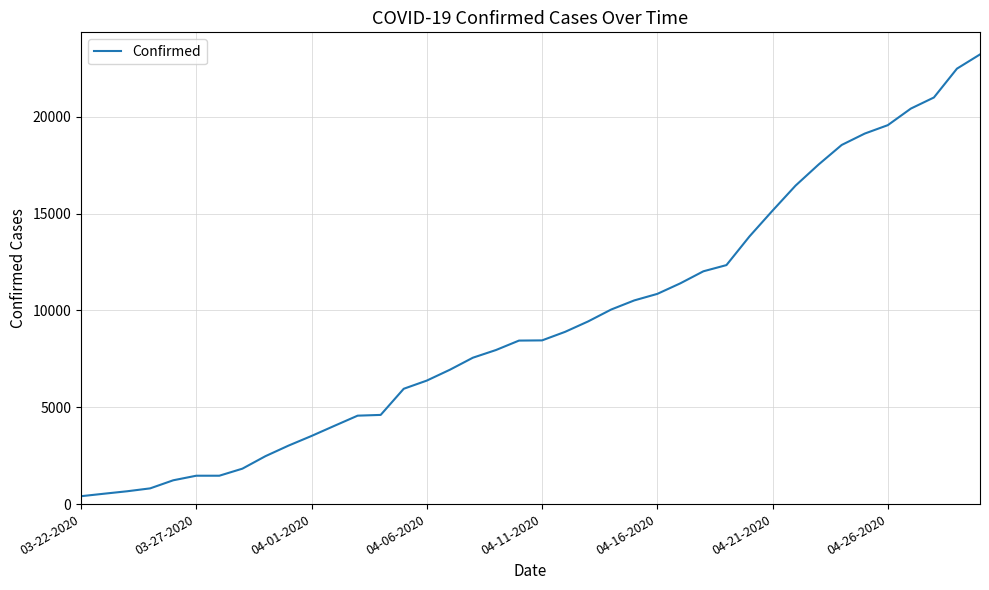

Count the number of categories in the chart.

40